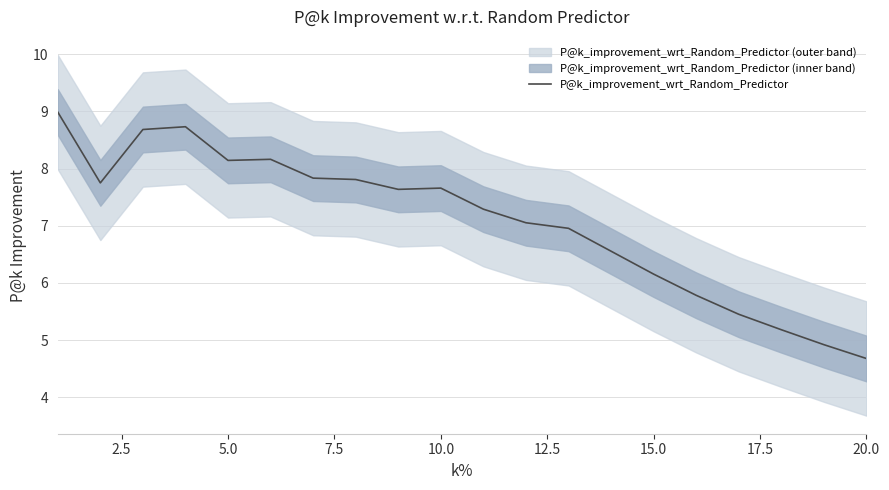

At which label does P@k_improvement_wrt_Random_Predictor reach its minimum?

20.0